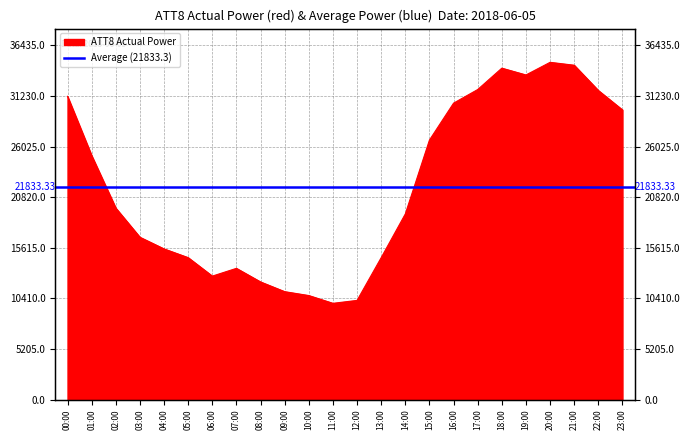

How many interior local valleys (lower than both neighbors) does the data have?

3